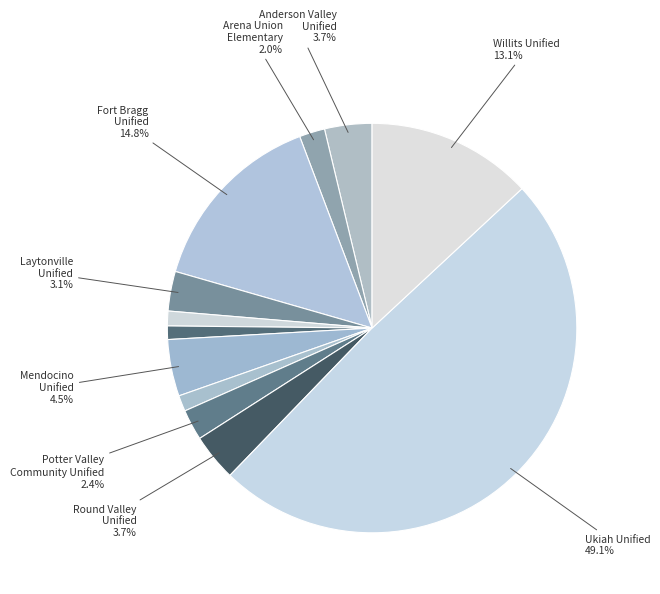

Count the number of slices in the pie.

12